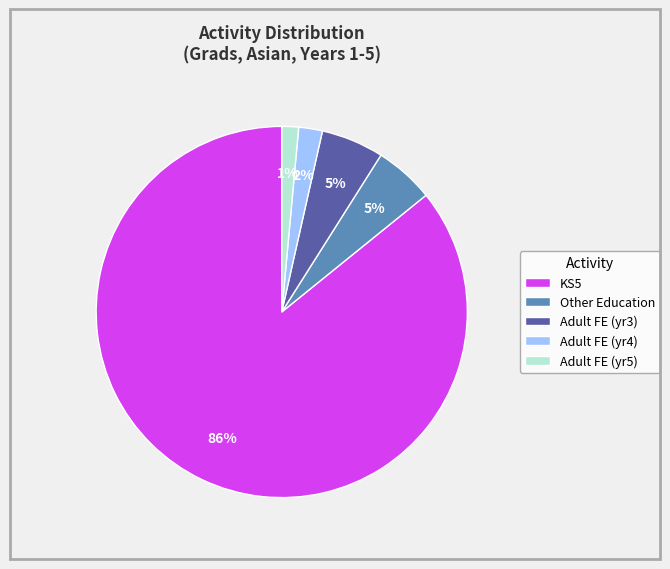

Is the sum of Adult FE (yr5) and Adult FE (yr4) greater than half?

No